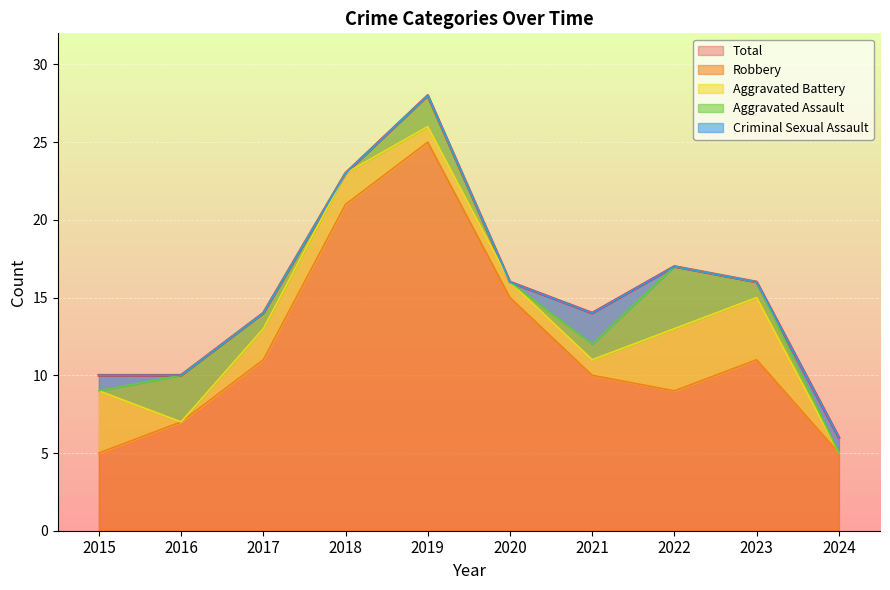

Which series changed the most between 2016 and 2022?

Total